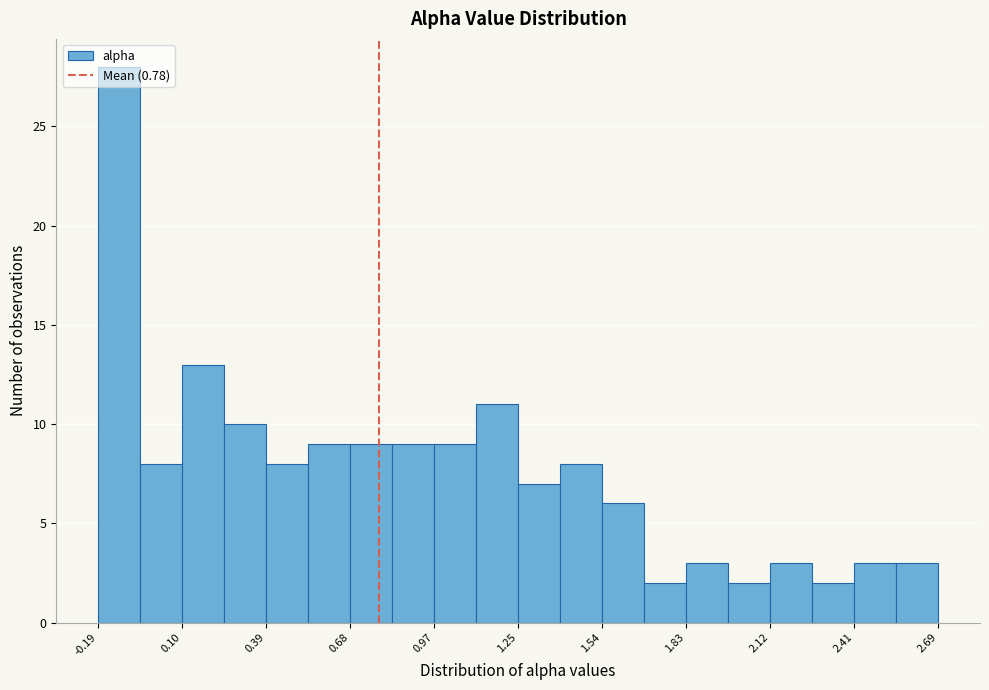

Around what value on the x-axis is the tallest bar? Give the approximate position of its centre, as read against the axis.

-0.10